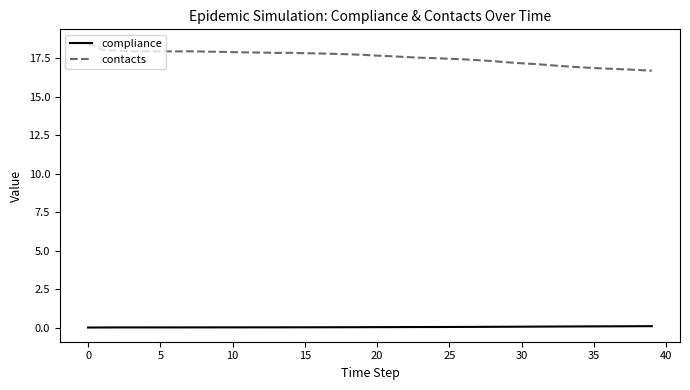

Which series has the widest spread of values?

contacts